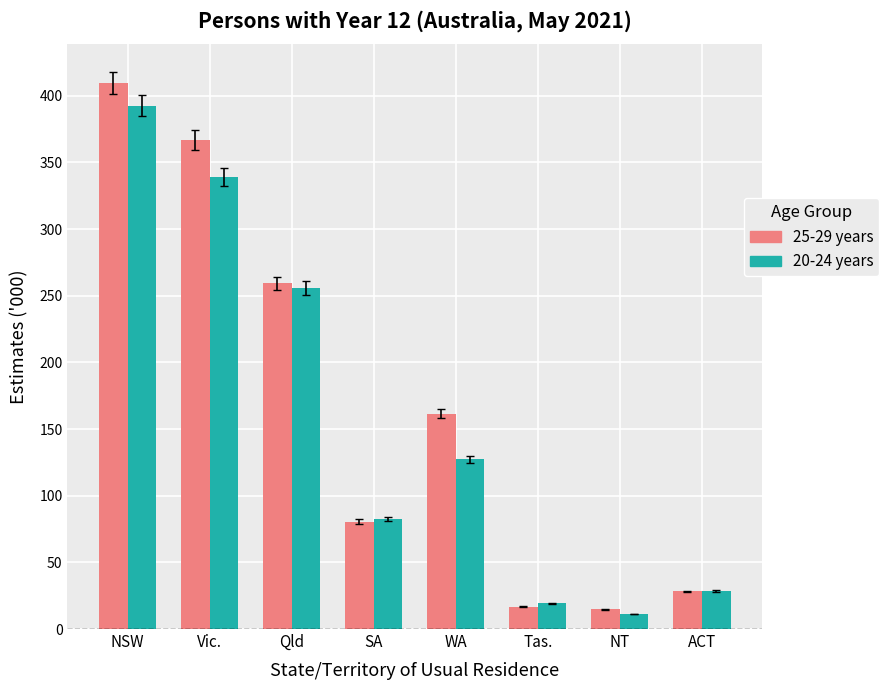

Where is 20-24 years nearest to the value 201?

Qld